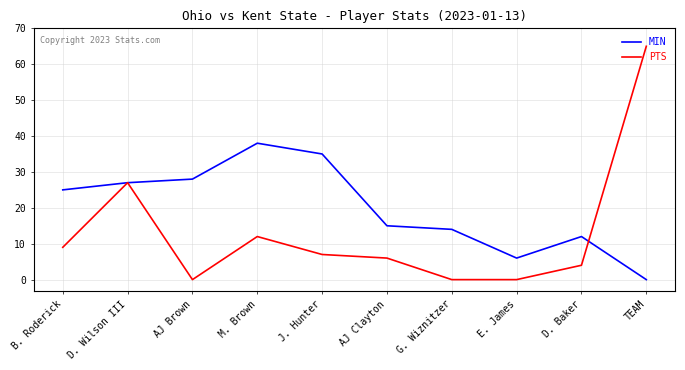

Reading left to right, extract all data points from this chart.

MIN: 25	27	28	38	35	15	14	6	12	0
PTS: 9	27	0	12	7	6	0	0	4	65